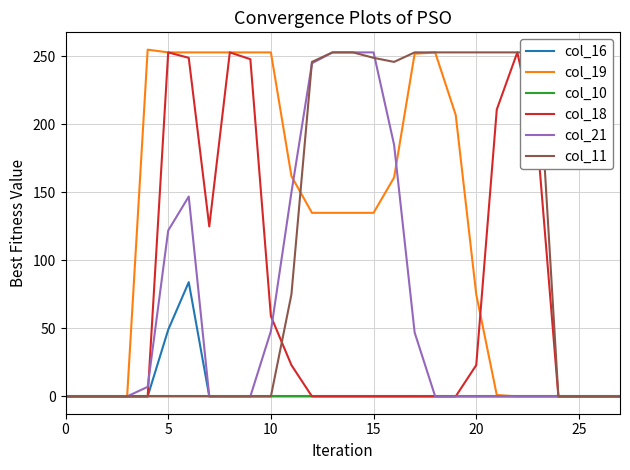

What is the difference between the second highest and minimum values in the col_19 series?

253